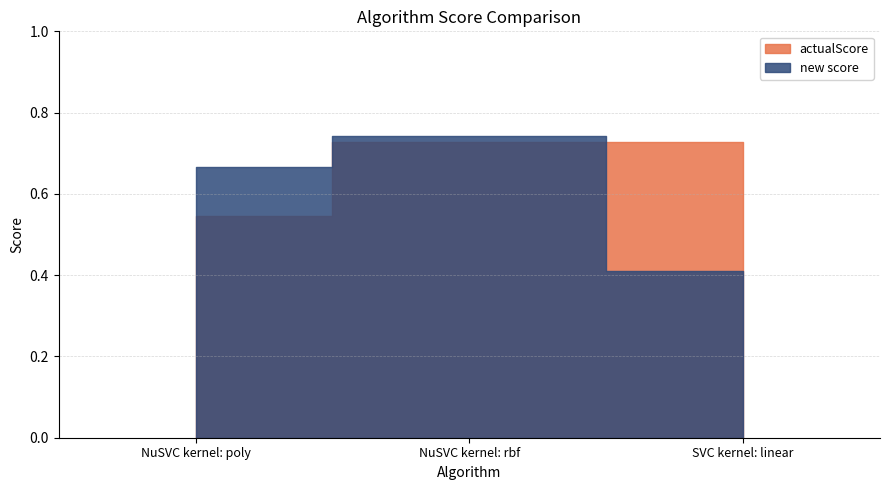

List the labels in order of actualScore value, largest first.

NuSVC kernel: rbf, SVC kernel: linear, NuSVC kernel: poly